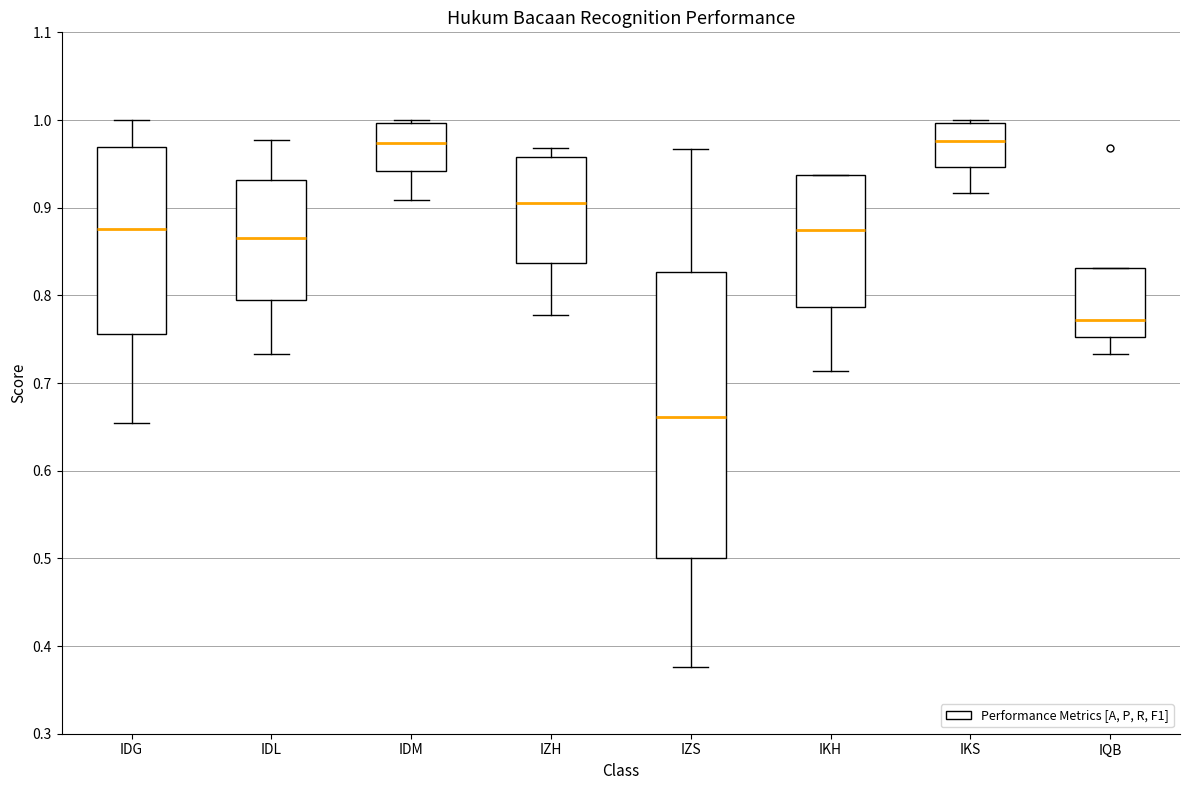

Reading left to right, read every box against the y-axis: the position of its median line, the range the box covers, and the ends of its whiskers. The values are not printed on the chart, so give them approximately, as read against the axis.

IDG: median 0.88, box 0.76 to 0.97, whiskers 0.65 to 1.00
IDL: median 0.87, box 0.79 to 0.93, whiskers 0.73 to 0.98
IDM: median 0.97, box 0.94 to 1.00, whiskers 0.91 to 1.00 (just above the box's upper edge)
IZH: median 0.91, box 0.84 to 0.96, whiskers 0.78 to 0.97
IZS: median 0.66, box 0.50 to 0.83, whiskers 0.38 to 0.97
IKH: median 0.87, box 0.79 to 0.94, whiskers 0.71 to 0.94
IKS: median 0.98, box 0.95 to 1.00, whiskers 0.92 to 1.00 (just above the box's upper edge)
IQB: median 0.77, box 0.75 to 0.83, whiskers 0.73 to 0.83